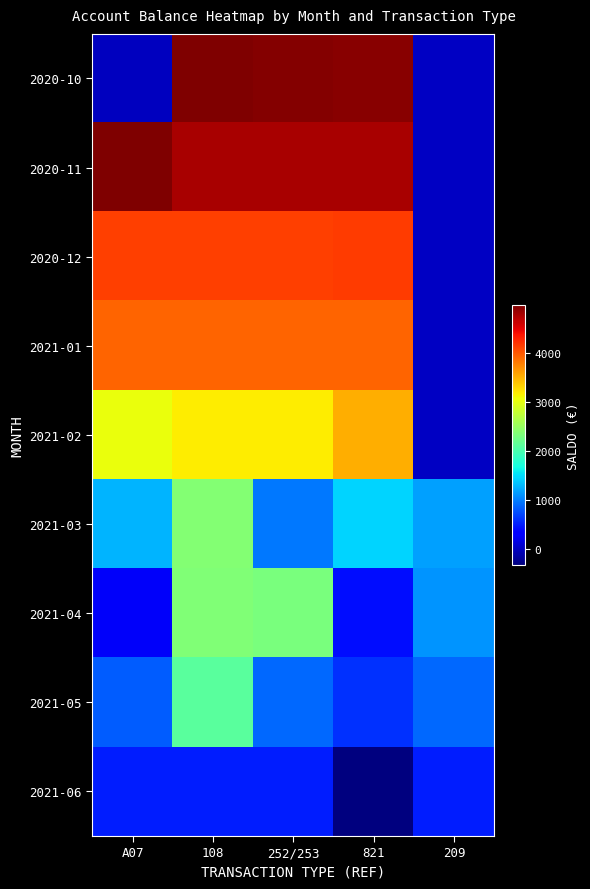

Is it true that 2021-03 equals 959.9 at 252?

True